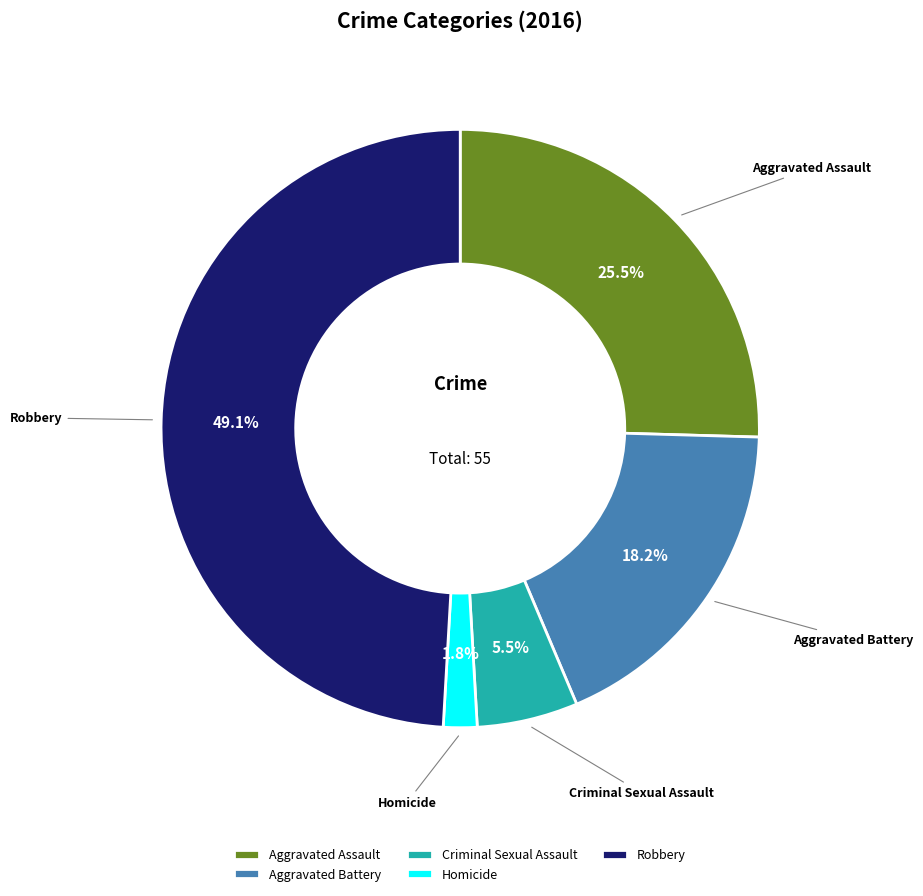

Which has a higher value, Robbery or Aggravated Battery?

Robbery